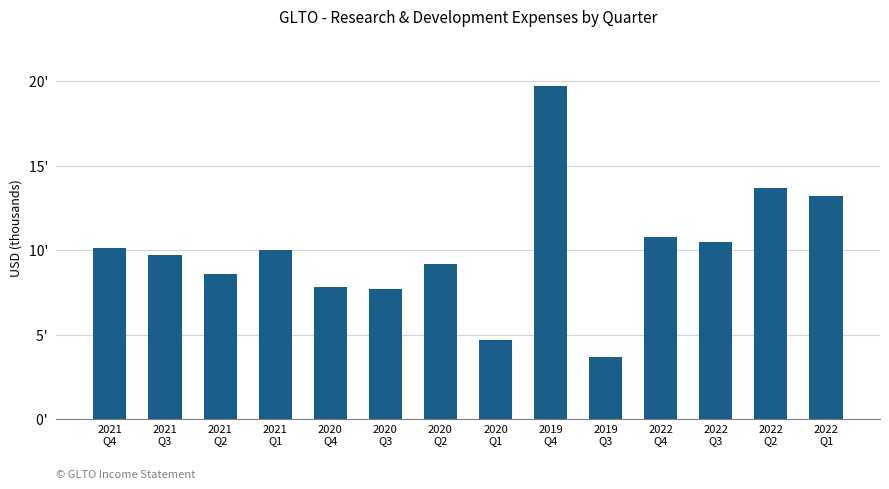

Which category has the highest value across all series?

2019
Q4